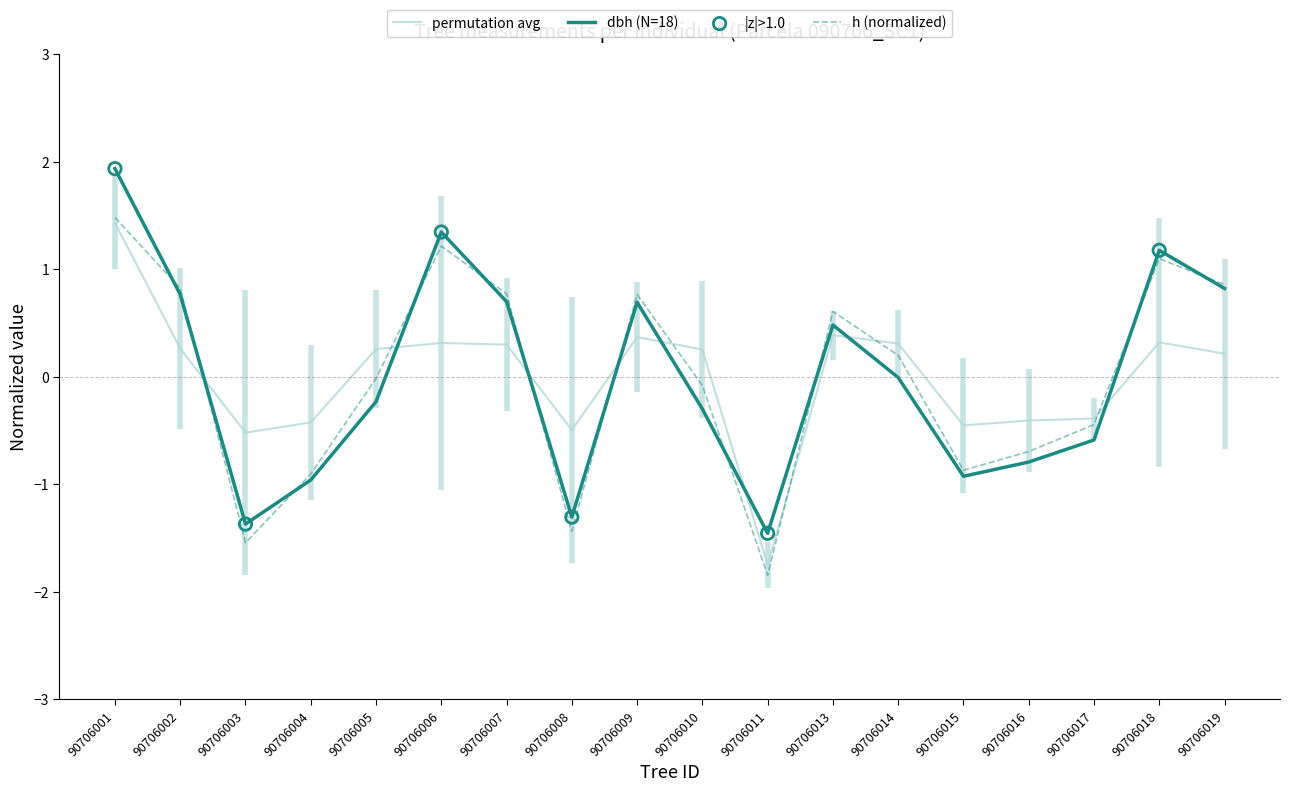

At which category is the sum across all series the highest?

90706001